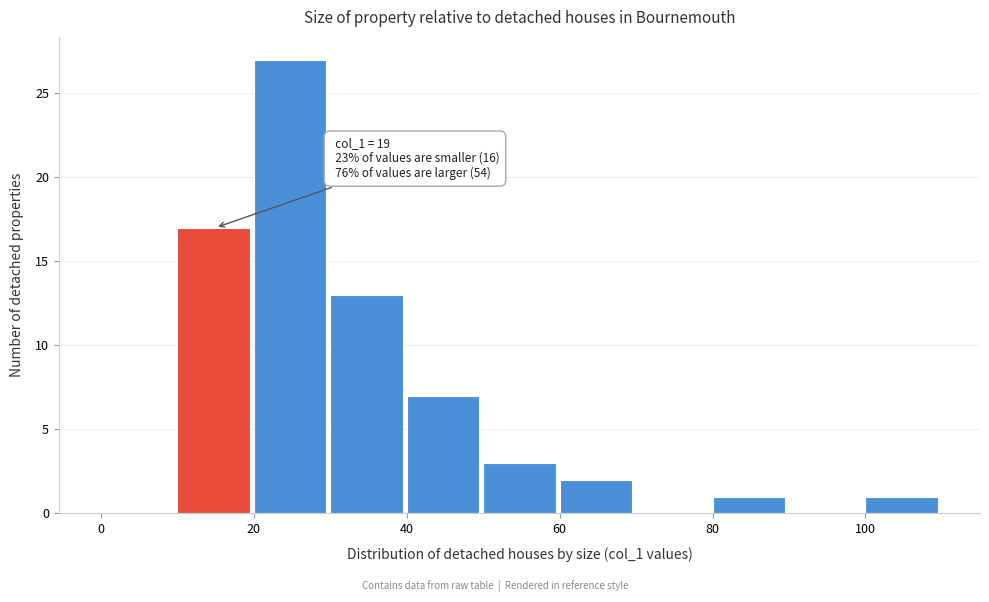

Over which range of the x-axis is the bar tallest?

20 to 30